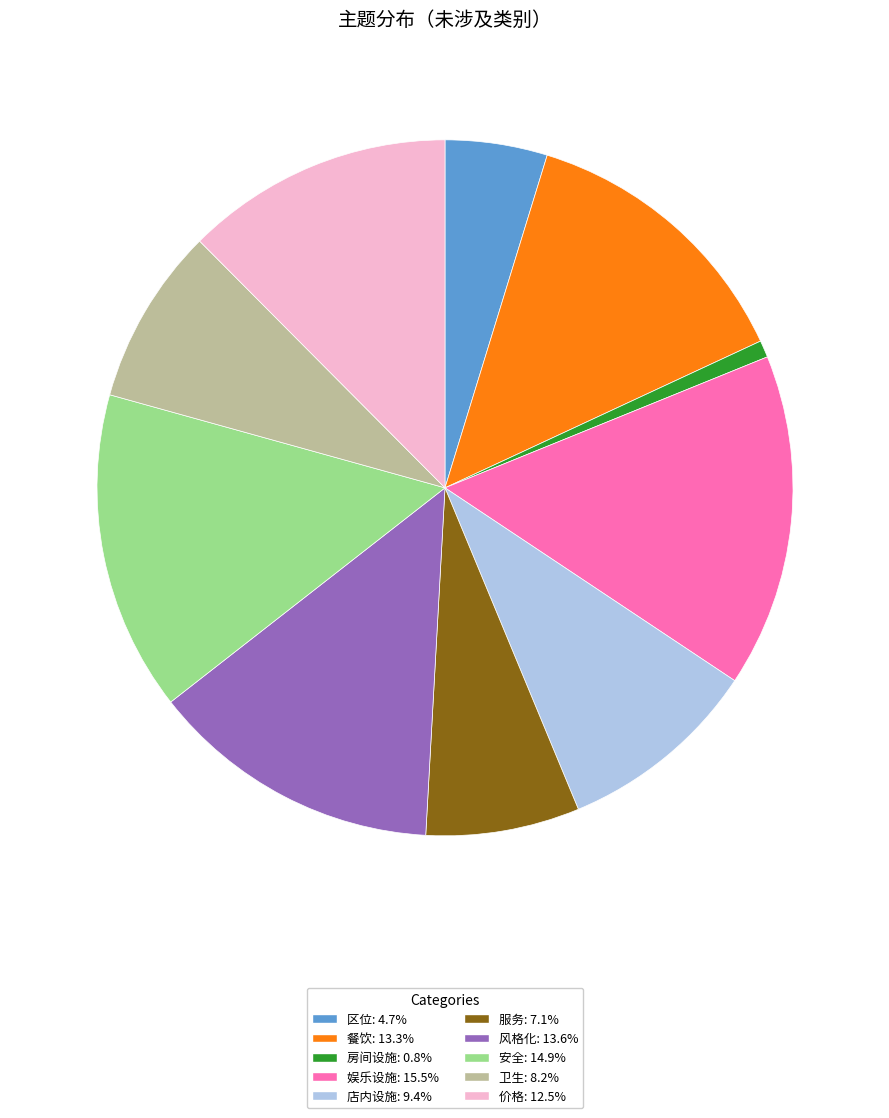

Is there a majority slice in this chart?

No